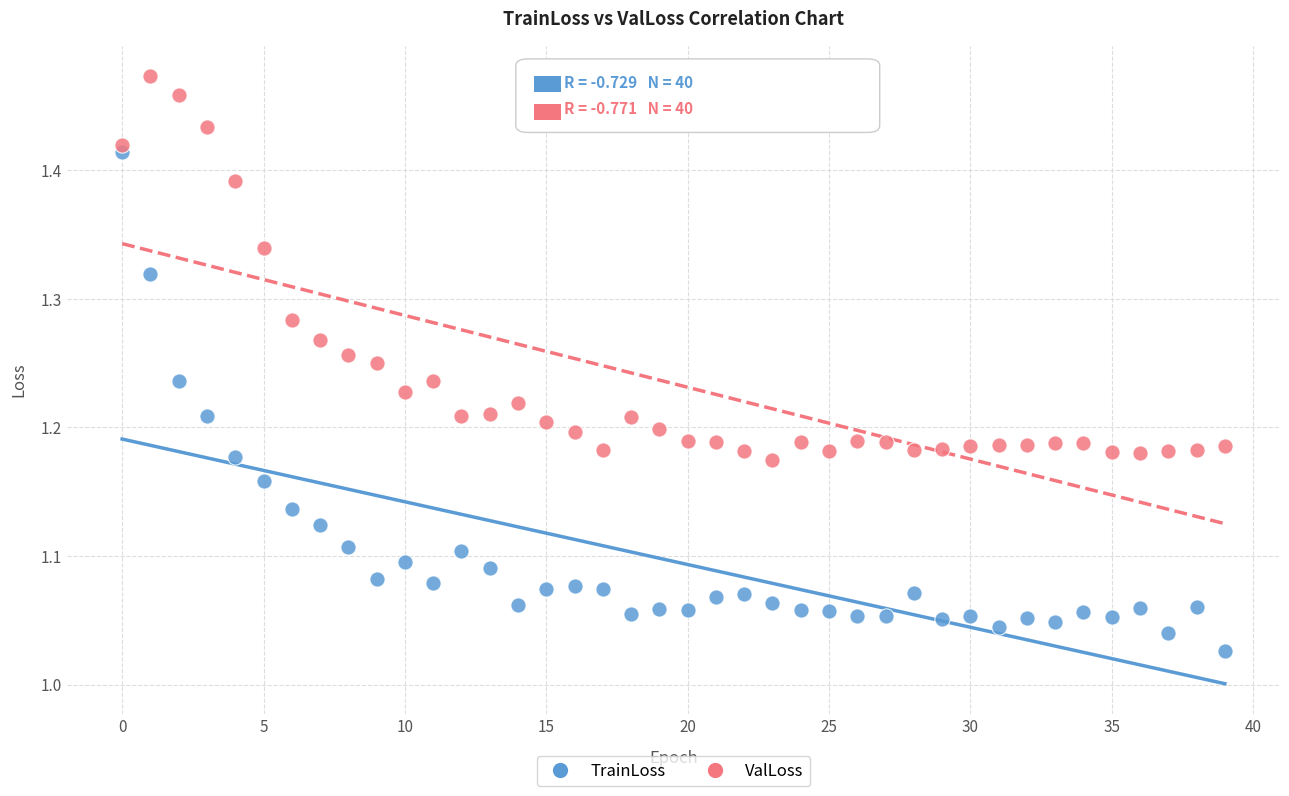

What are all the series names shown in the legend?

TrainLoss, ValLoss